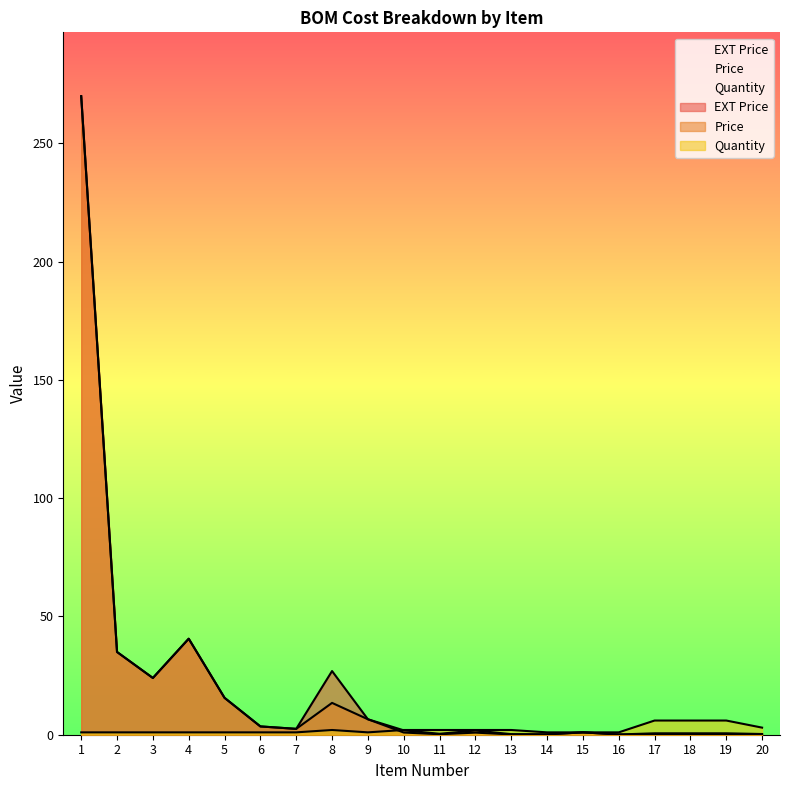

True or false: Price has a value of 0.3 at 10.

False